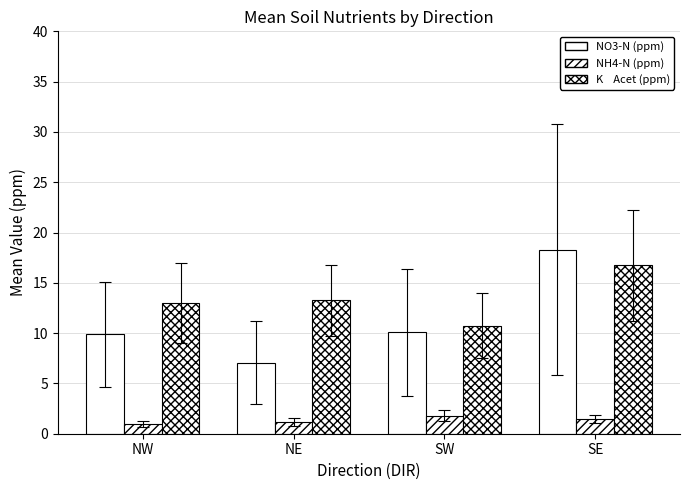

Reading left to right, what are all the values shown in this chart?

NO3-N (ppm): NW=9.9	NE=7.1	SW=10.1	SE=18.3
NH4-N (ppm): NW=0.9	NE=1.2	SW=1.8	SE=1.4
K    Acet (ppm): NW=13.0	NE=13.2	SW=10.8	SE=16.8